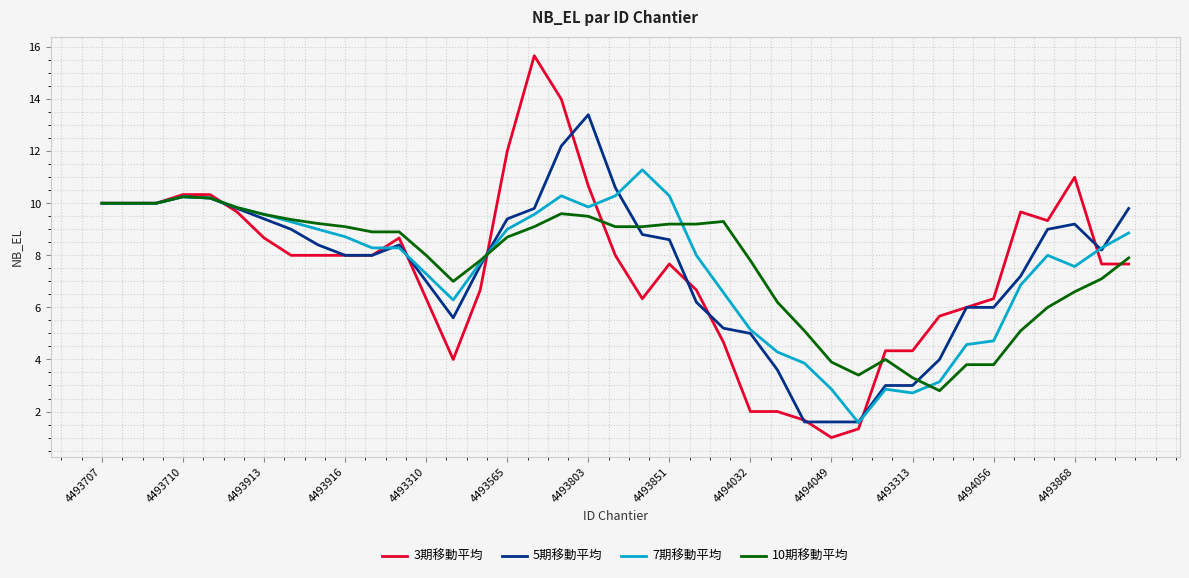

What is the maximum value for 7期移動平均?

11.3